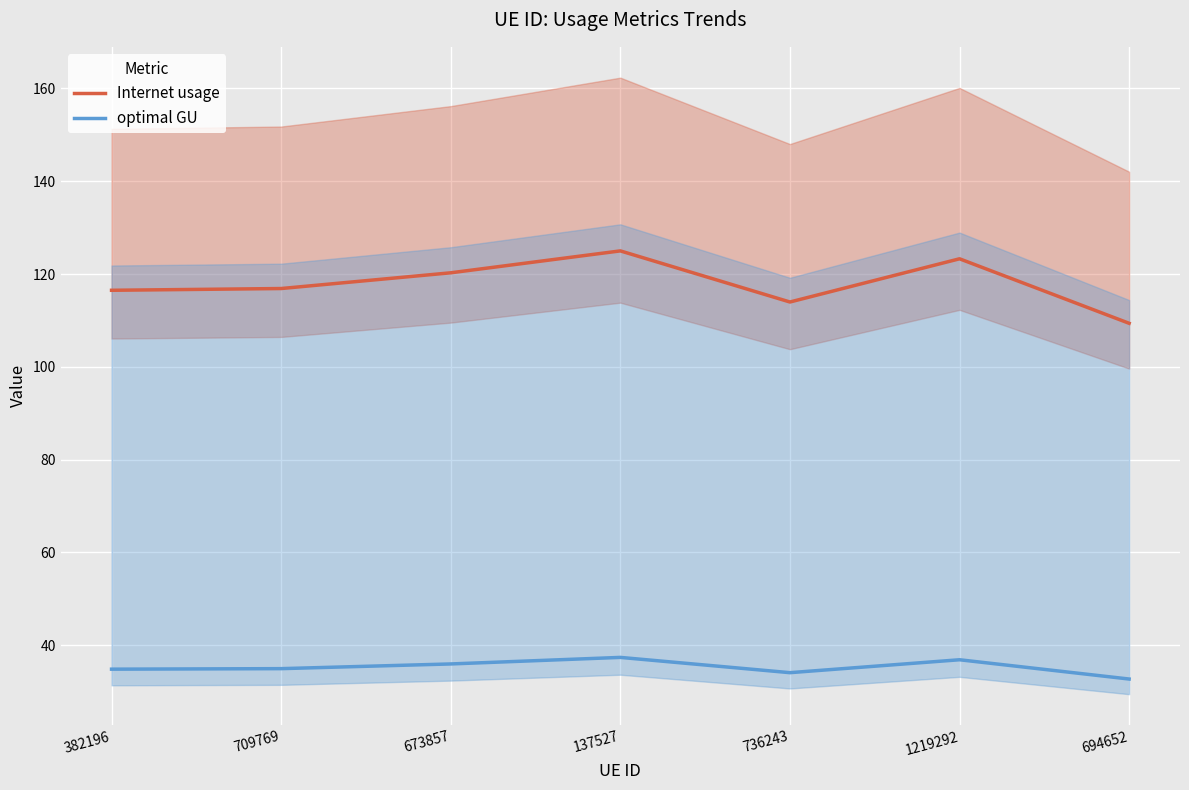

Is it true that Internet usage equals 123.3 at 1219292?

True